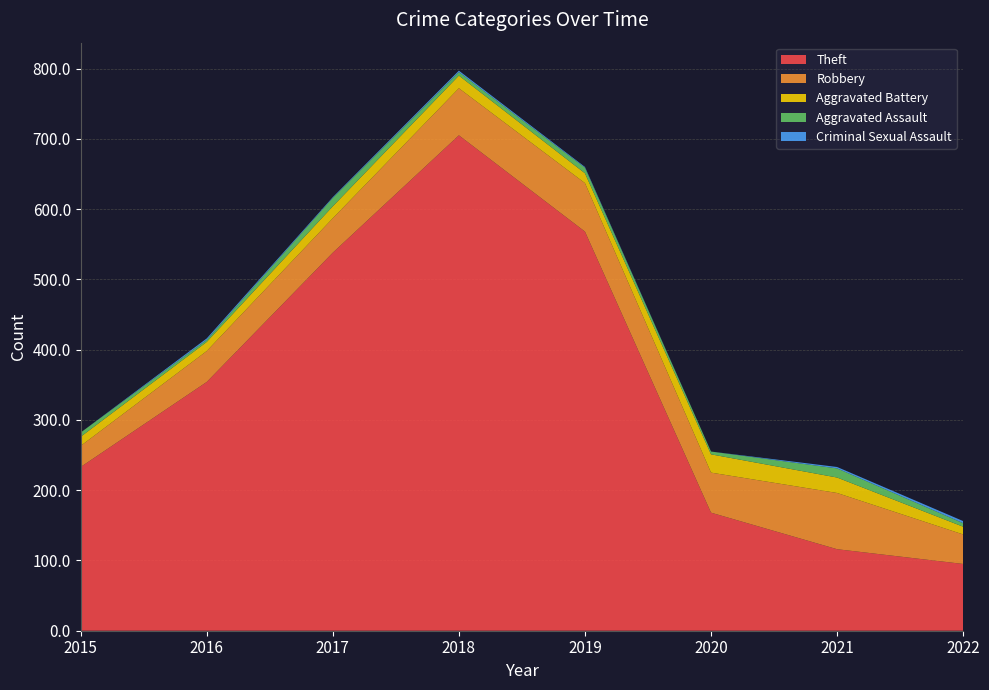

Reading right to left, transcribe all the data shown in this chart.

Theft: 2022=95	2021=116	2020=168	2019=568	2018=705	2017=538	2016=354	2015=233
Robbery: 2022=42	2021=80	2020=57	2019=69	2018=67	2017=49	2016=44	2015=30
Aggravated Battery: 2022=11	2021=22	2020=26	2019=14	2018=18	2017=17	2016=13	2015=13
Aggravated Assault: 2022=5	2021=13	2020=4	2019=8	2018=5	2017=12	2016=3	2015=6
Criminal Sexual Assault: 2022=3	2021=2	2020=0	2019=1	2018=2	2017=1	2016=2	2015=0